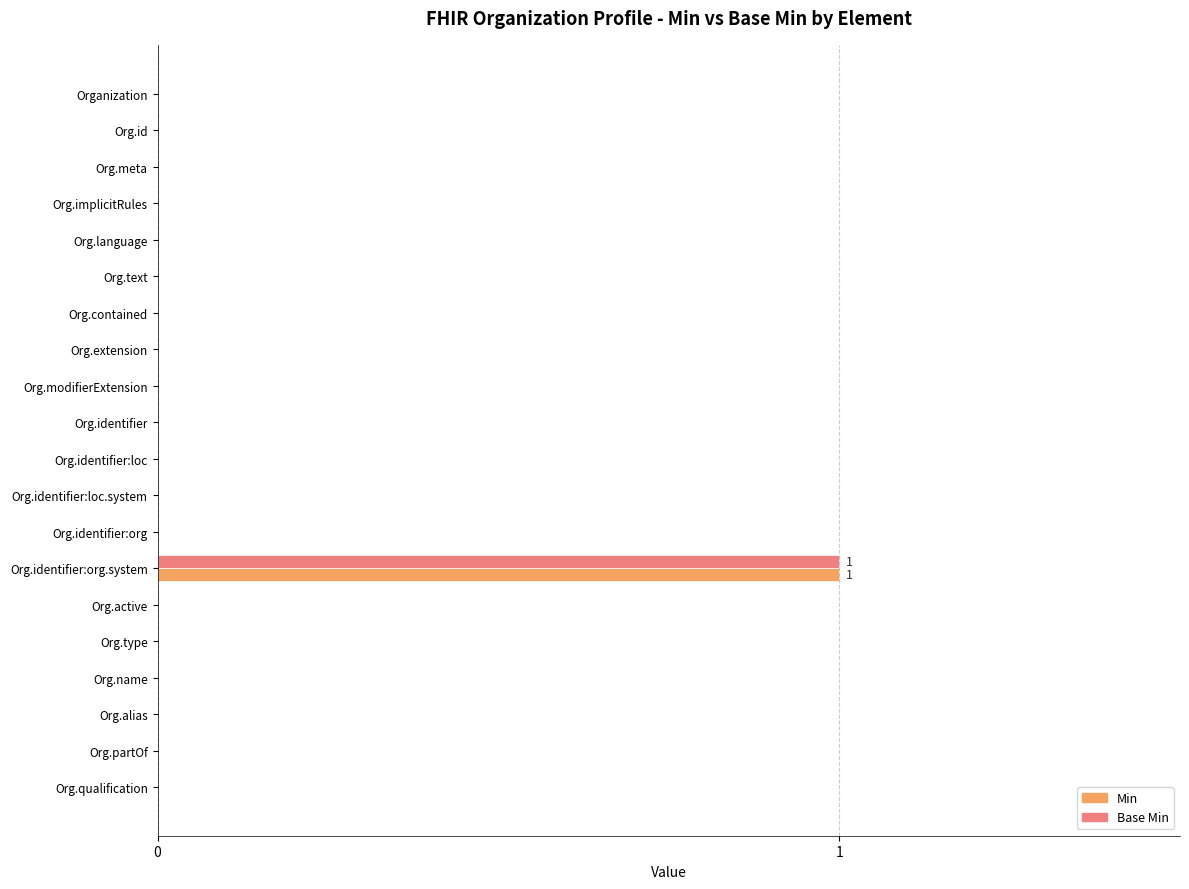

What are all the series names shown in the legend?

Min, Base Min